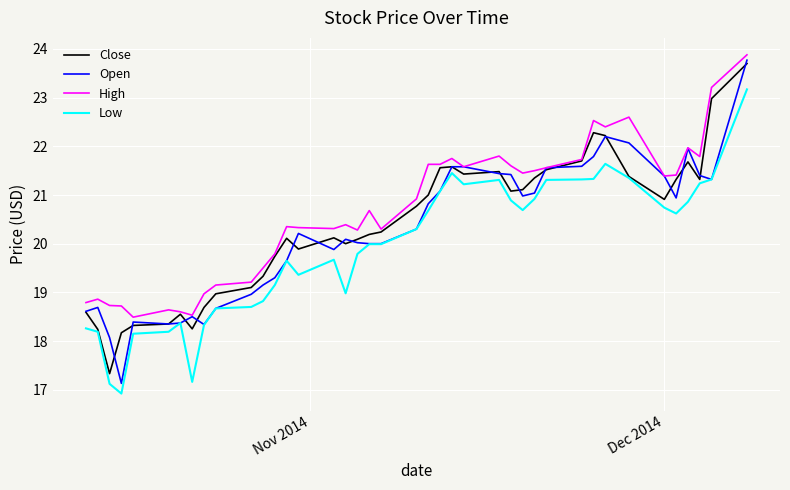

True or false: High and Low cross at least once.

False